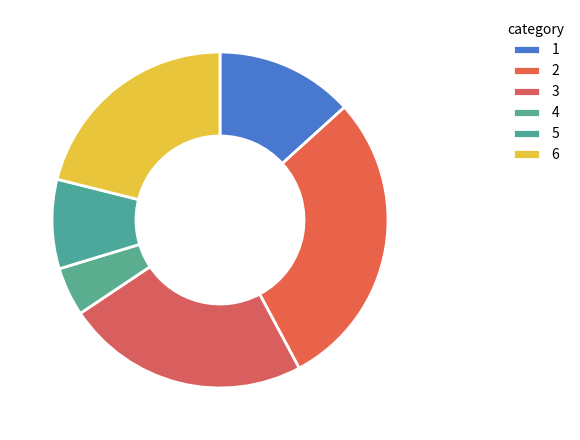

To the nearest percent, what is the combined percentage of 2 and 5?

38%